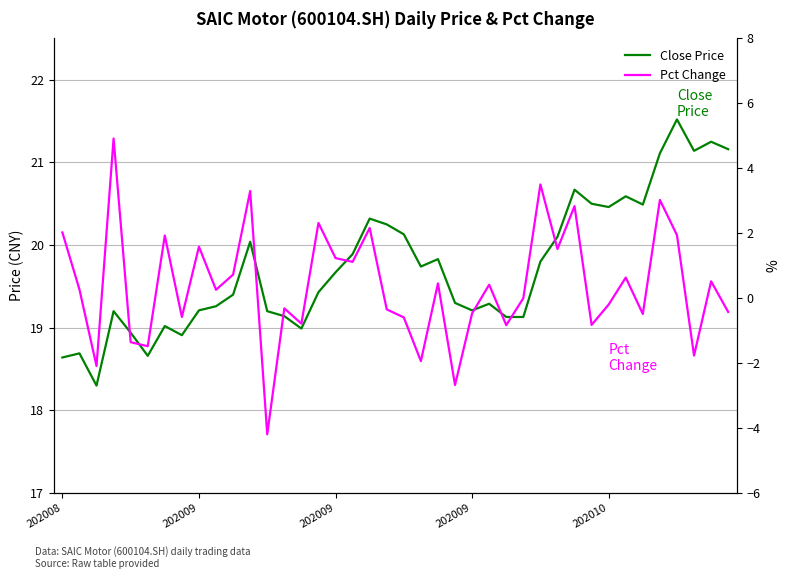

How many values in the Close Price series exceed 19?

33